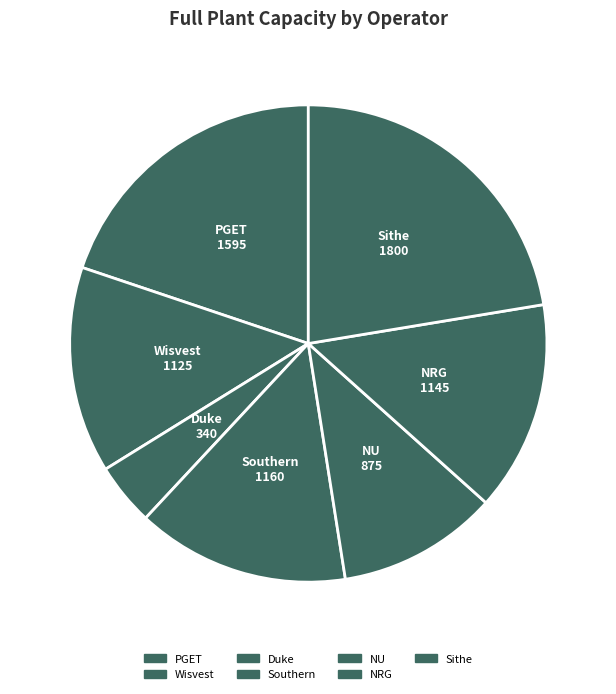

To the nearest percent, what percentage of the pie is Duke?

4%